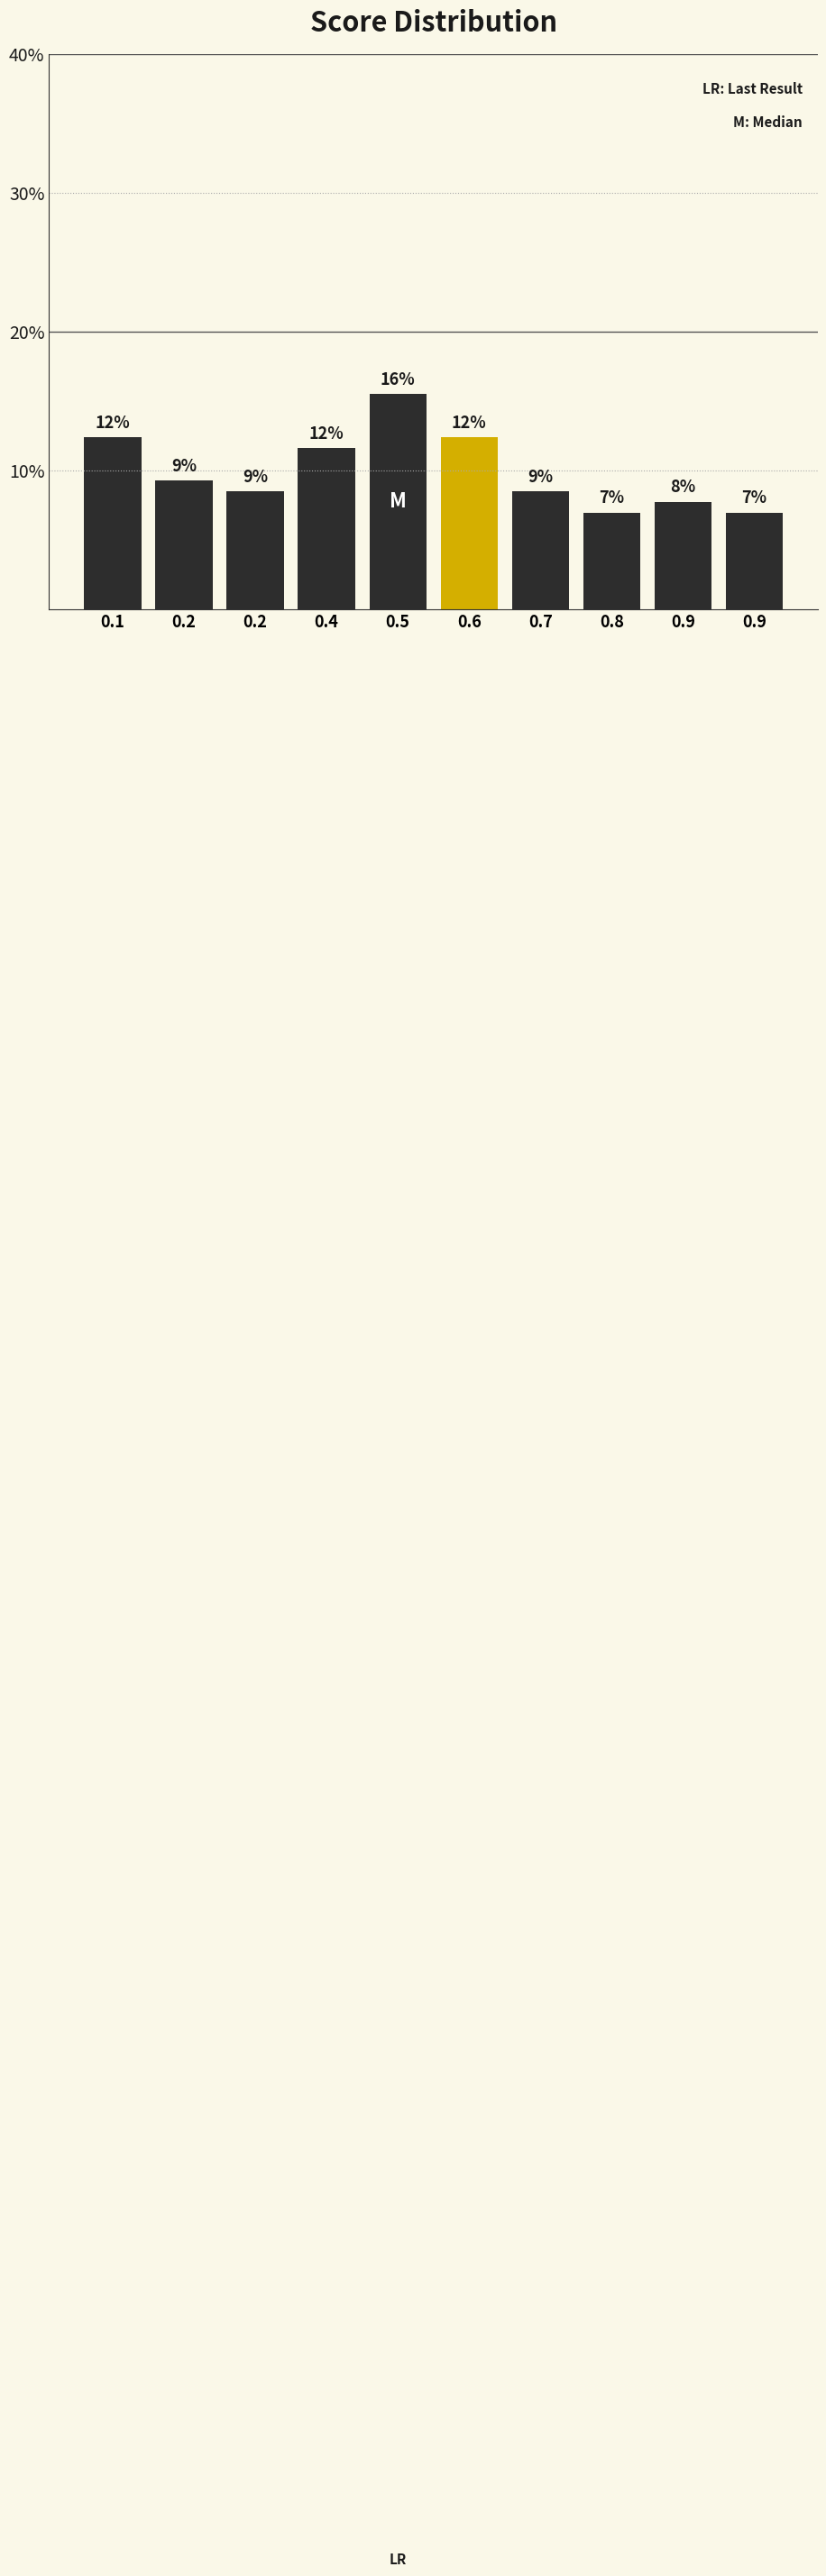

Does the chart contain any negative values?

No